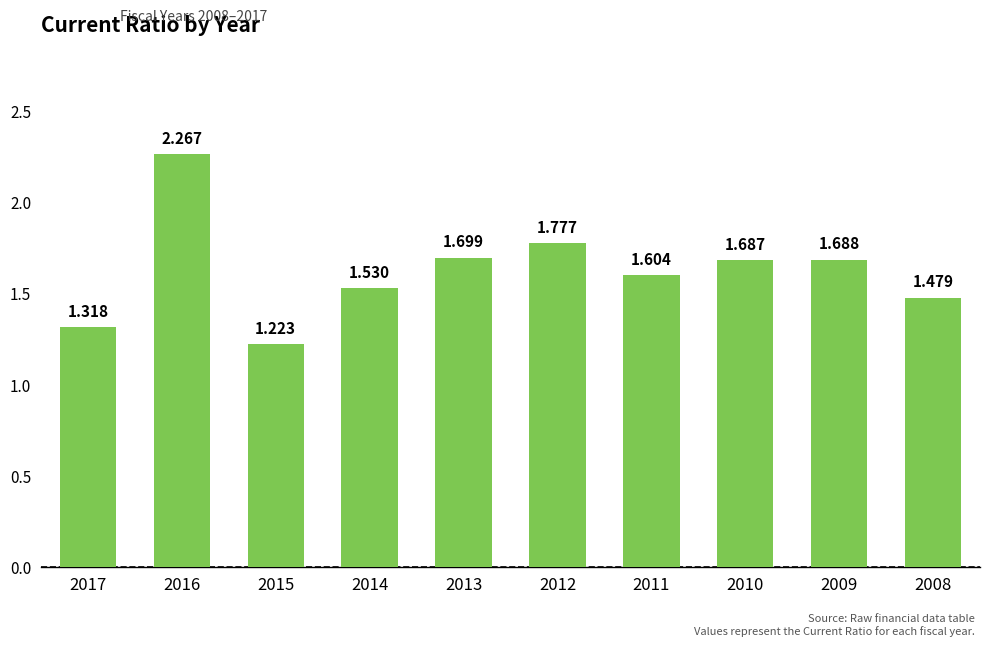

Between 2014 and 2009, which is larger?

2009